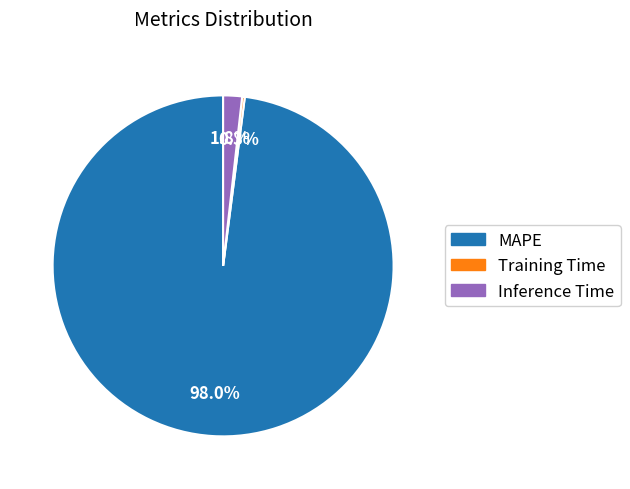

Is MAPE the majority of the pie?

Yes